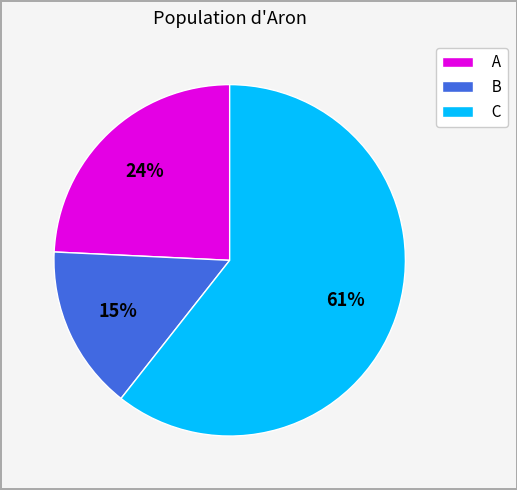

To the nearest percent, what is the average slice percentage?

33%